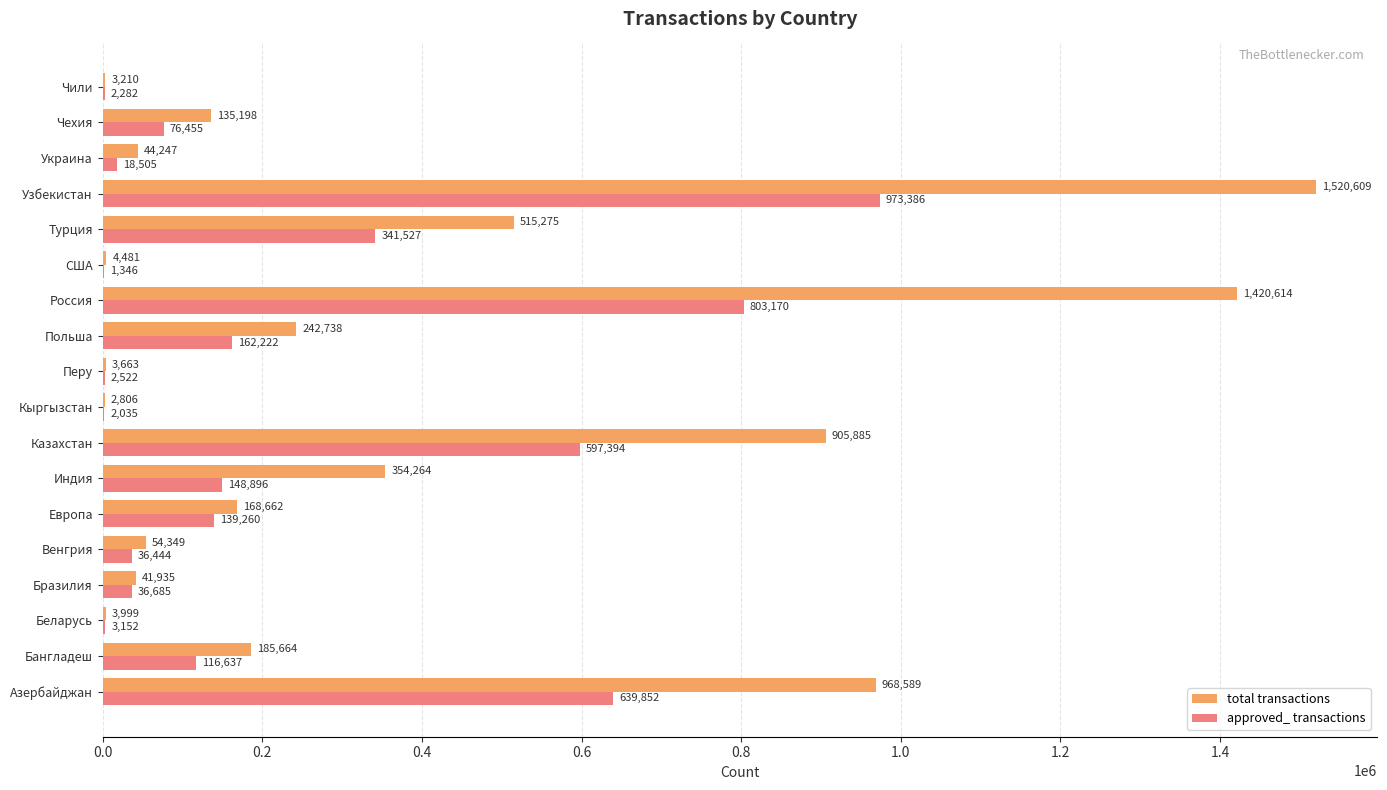

How many data points does each series have?

18